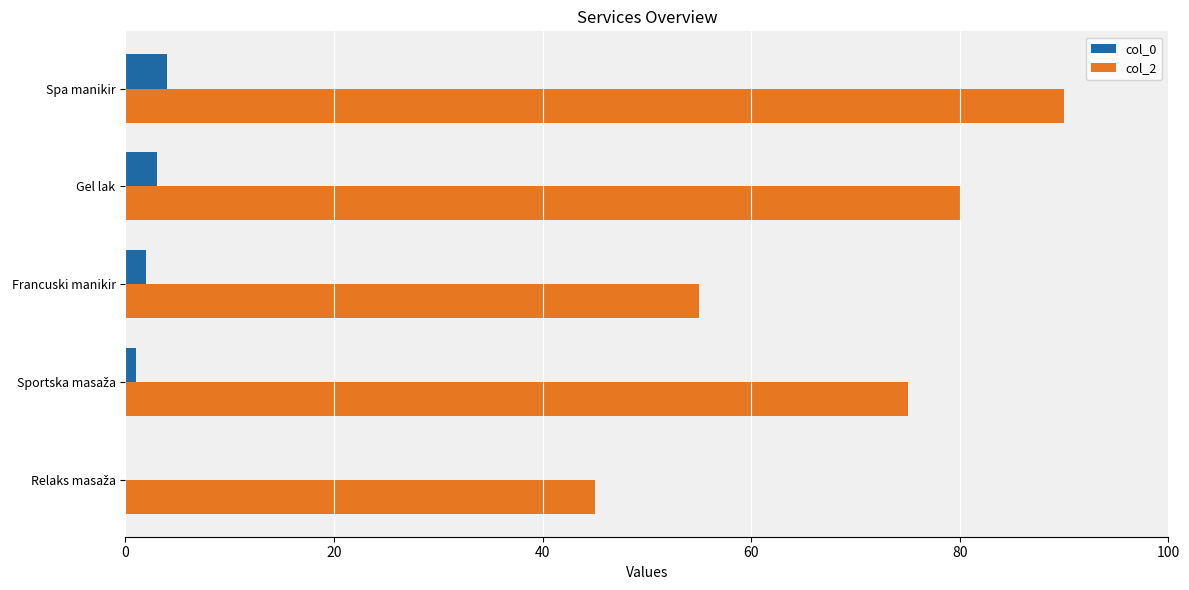

Which series has the largest total across all categories?

col_2